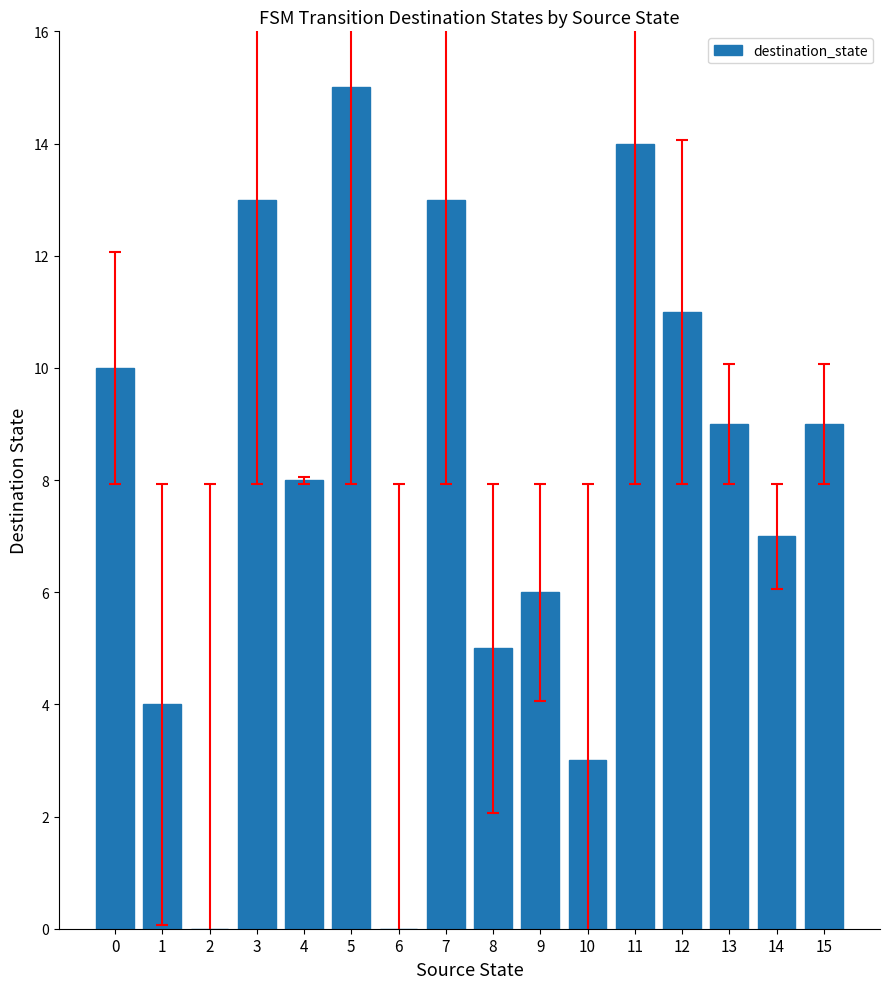

Which label corresponds to the largest value in the chart?

5